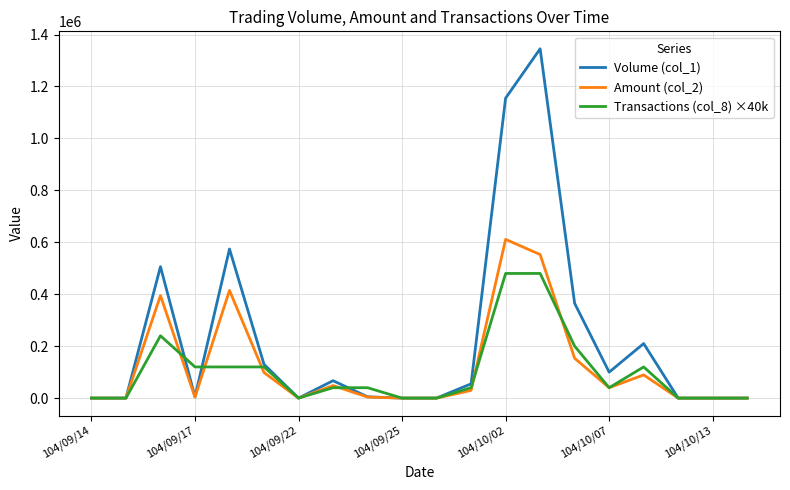

What is the maximum value shown in the chart?

1345000